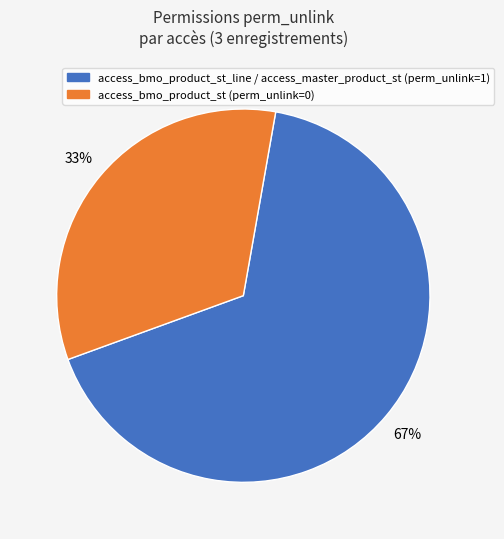

To the nearest percent, what is the average slice percentage?

50%